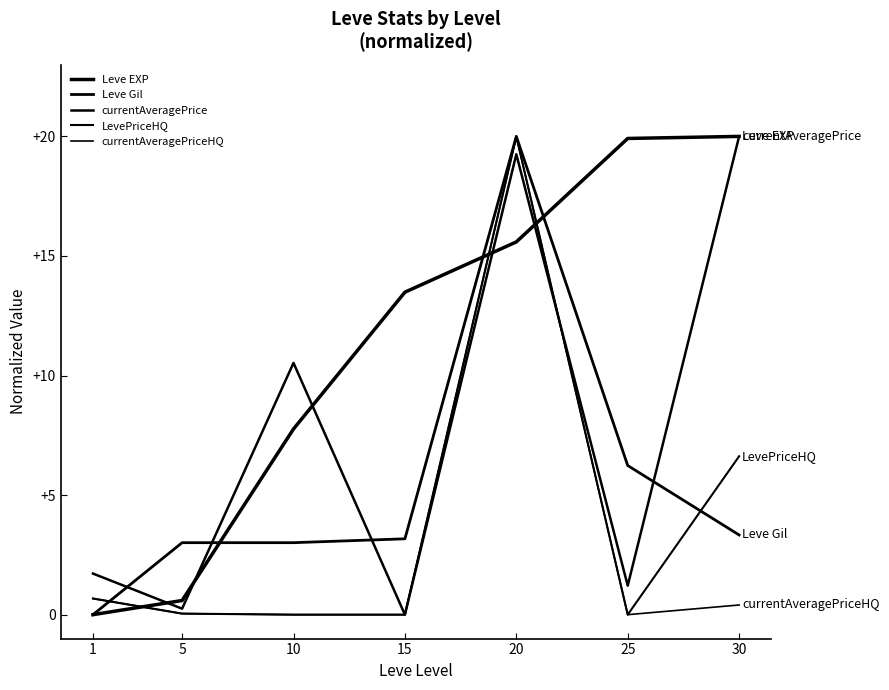

What is the total value across all series at 25?

27.4